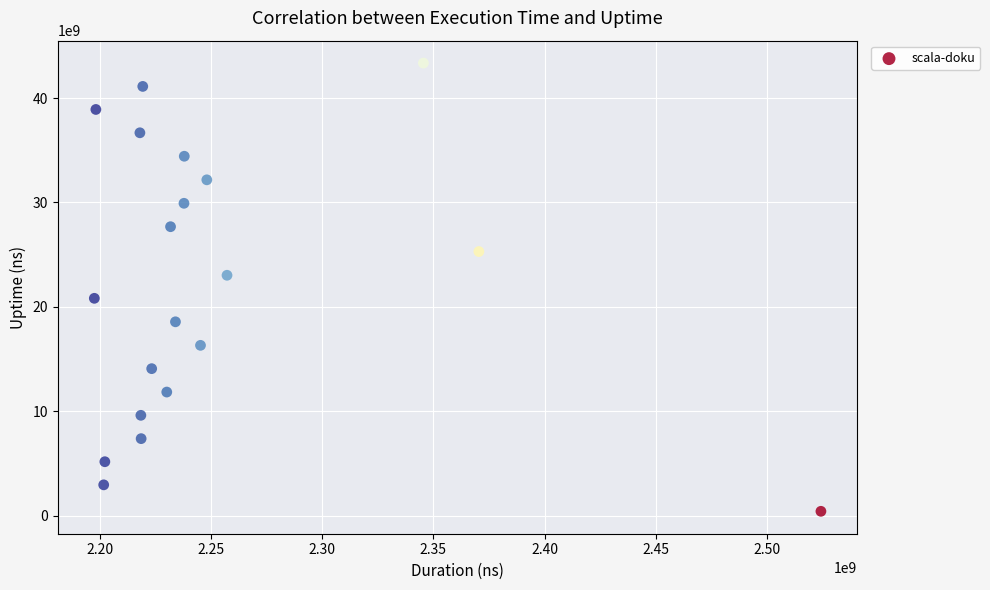

What is the range of Y values (max minus min)?

42915252009